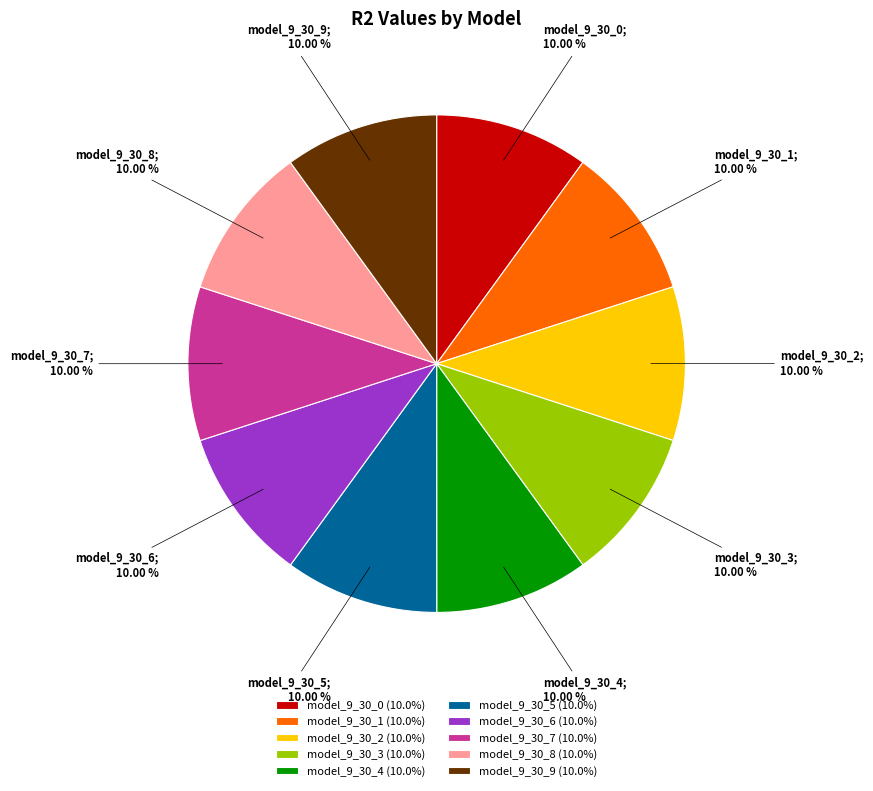

To the nearest percent, what is the average slice percentage?

10%